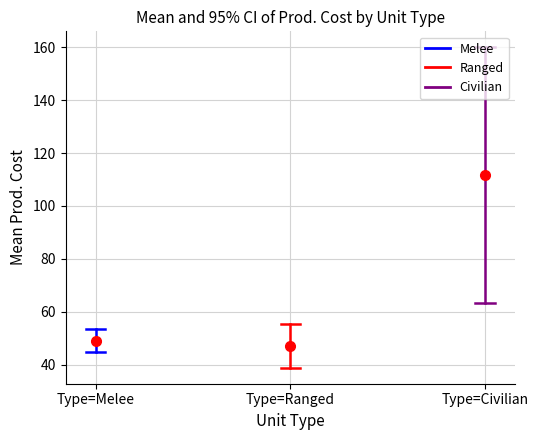

How many series are shown in this chart?

3